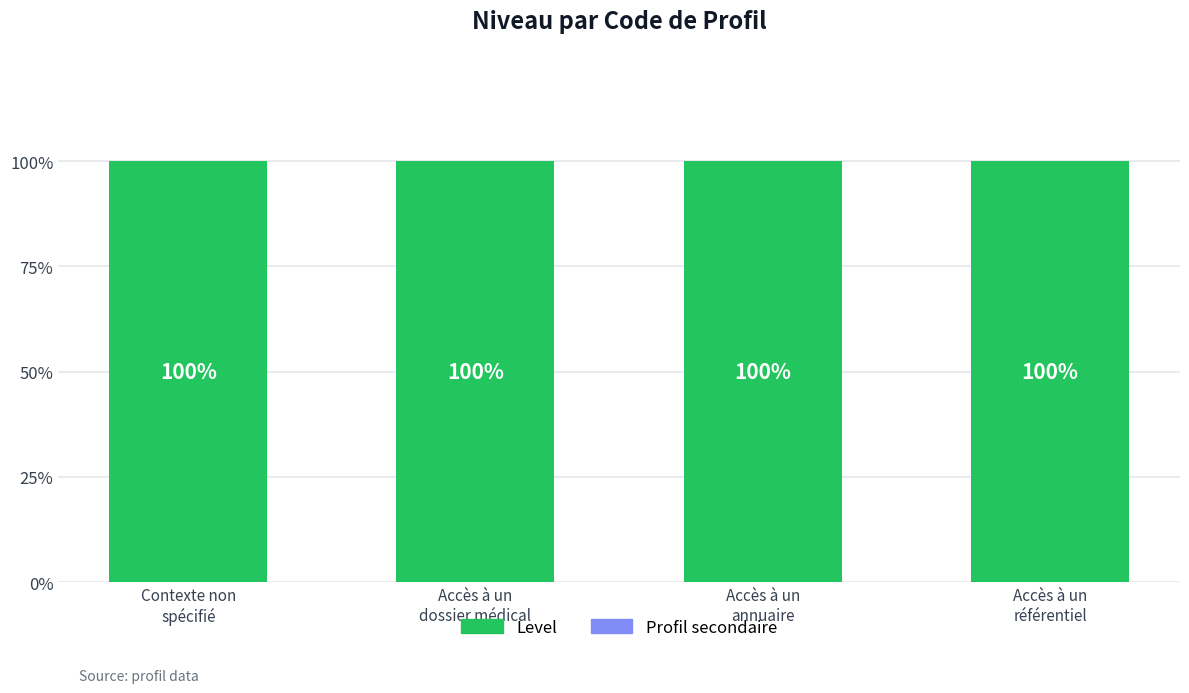

What are all the series names shown in the legend?

Profil secondaire, Level